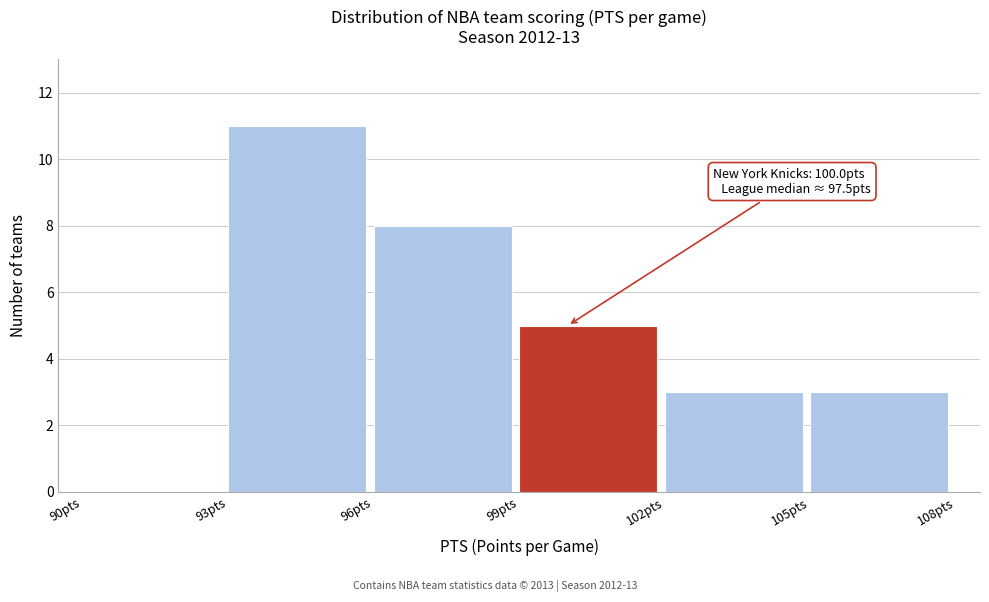

Over which range of the x-axis is the bar tallest?

93 to 96